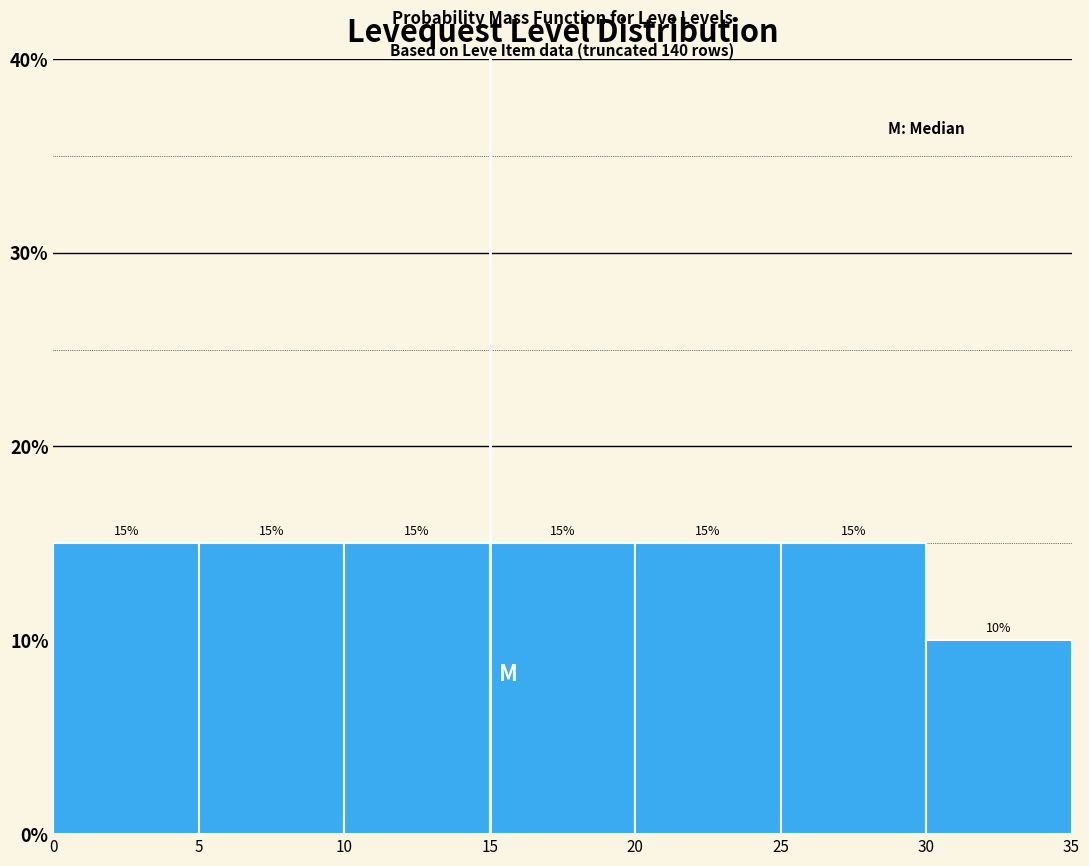

Reading left to right, list every bar in this chart as the range it spans on the x-axis followed by its height.

0 to 5: 15
5 to 10: 15
10 to 15: 15
15 to 20: 15
20 to 25: 15
25 to 30: 15
30 to 35: 10